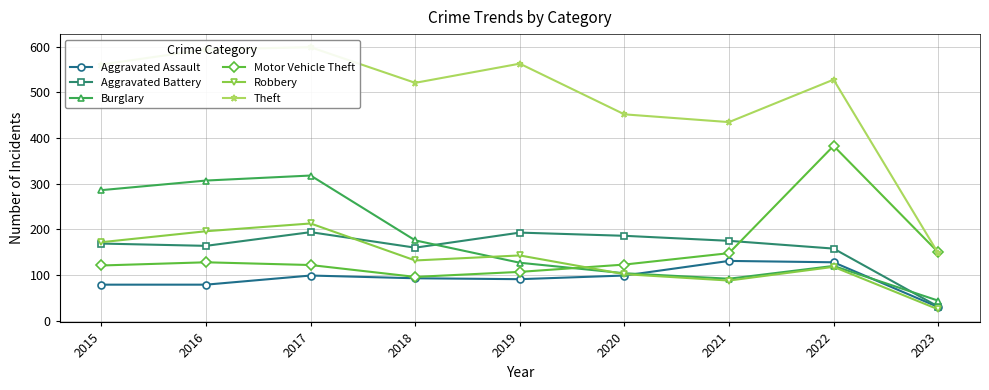

Which series has the largest total across all categories?

Theft